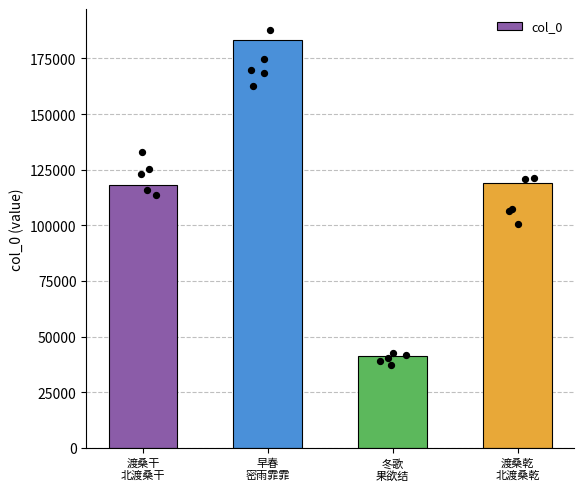

Which has a higher value, 渡桑乾
北渡桑乾 or 冬歌
果欲结?

渡桑乾
北渡桑乾